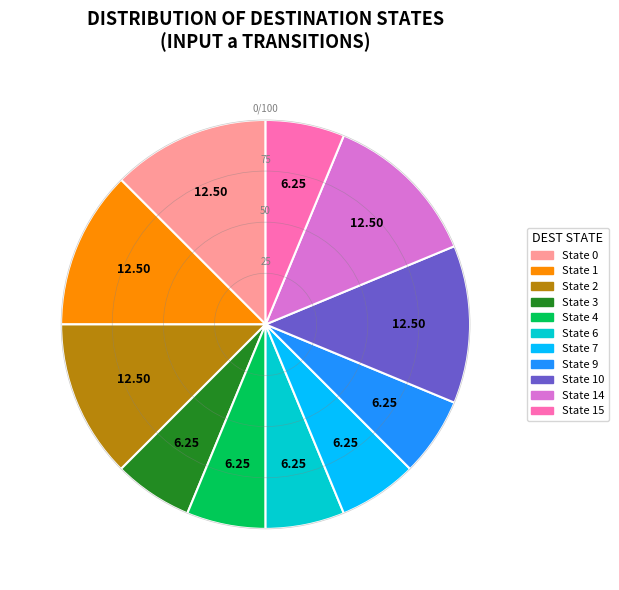

Count the number of slices in the pie.

11